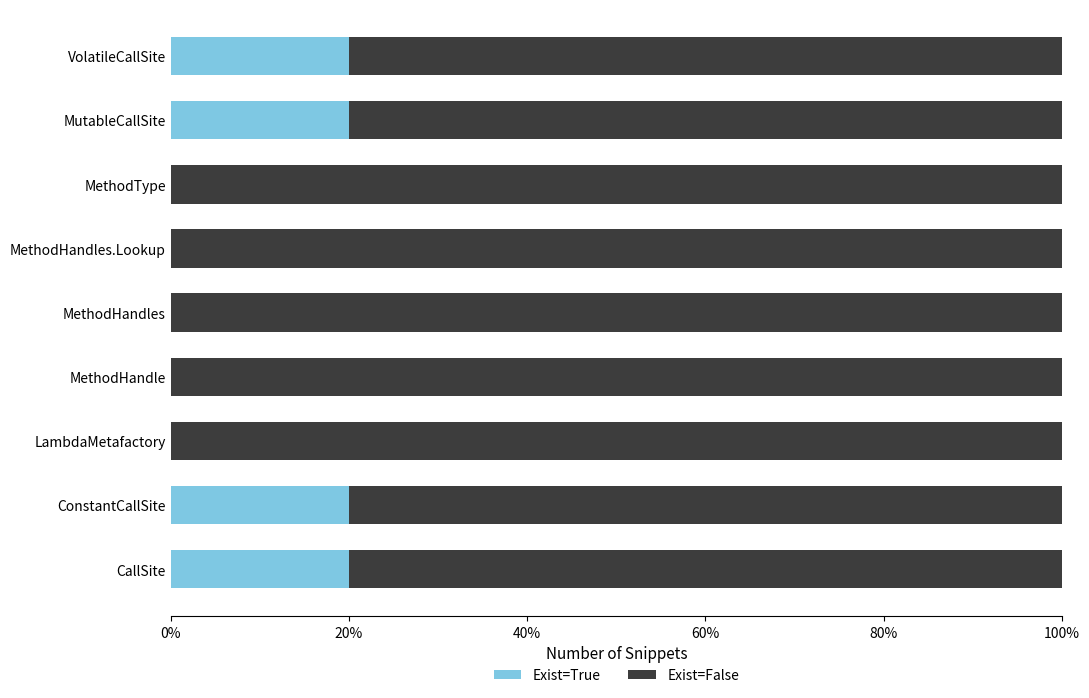

The value of Exist=True at LambdaMetafactory is 0. True or false?

True